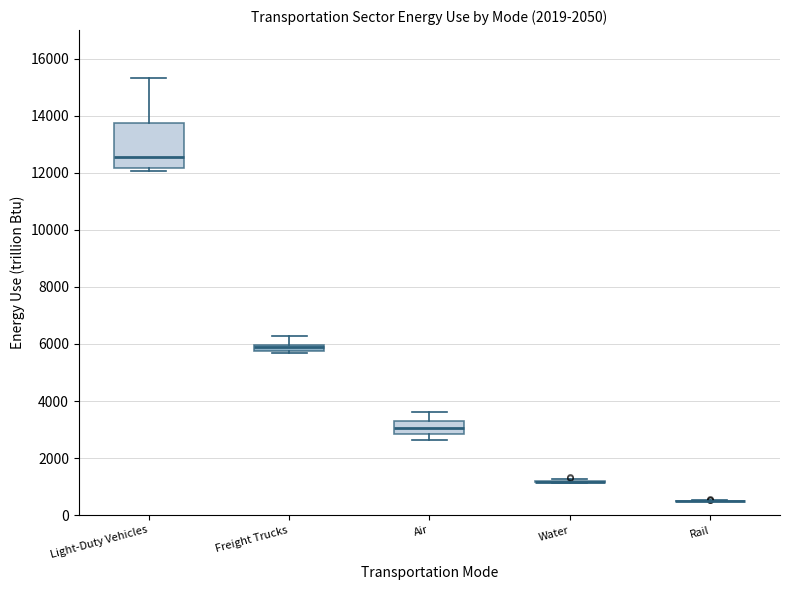

Comparing the boxes themselves (not the whiskers), which one is the tallest?

Light-Duty Vehicles